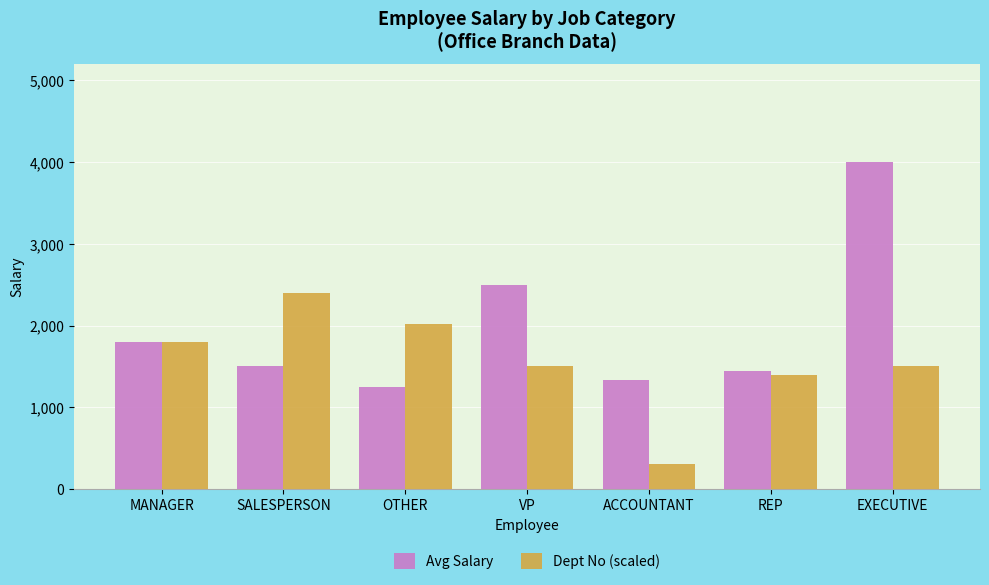

What is the label of the 3rd bar from the left?

OTHER